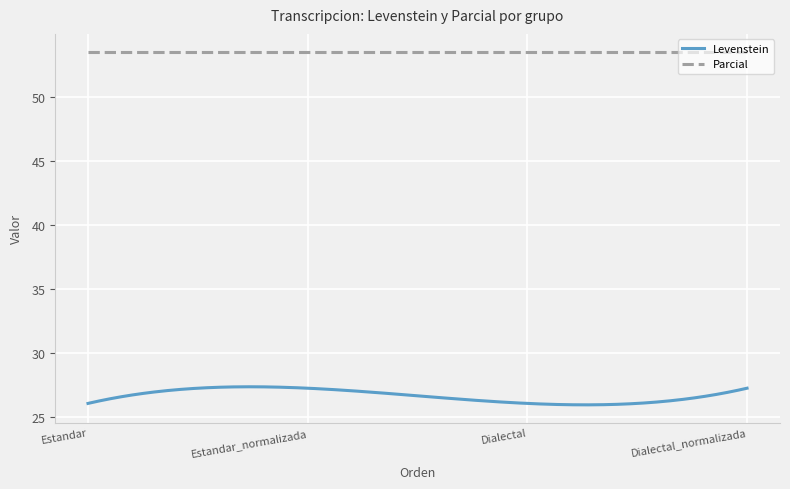

Count the number of data series in this chart.

2